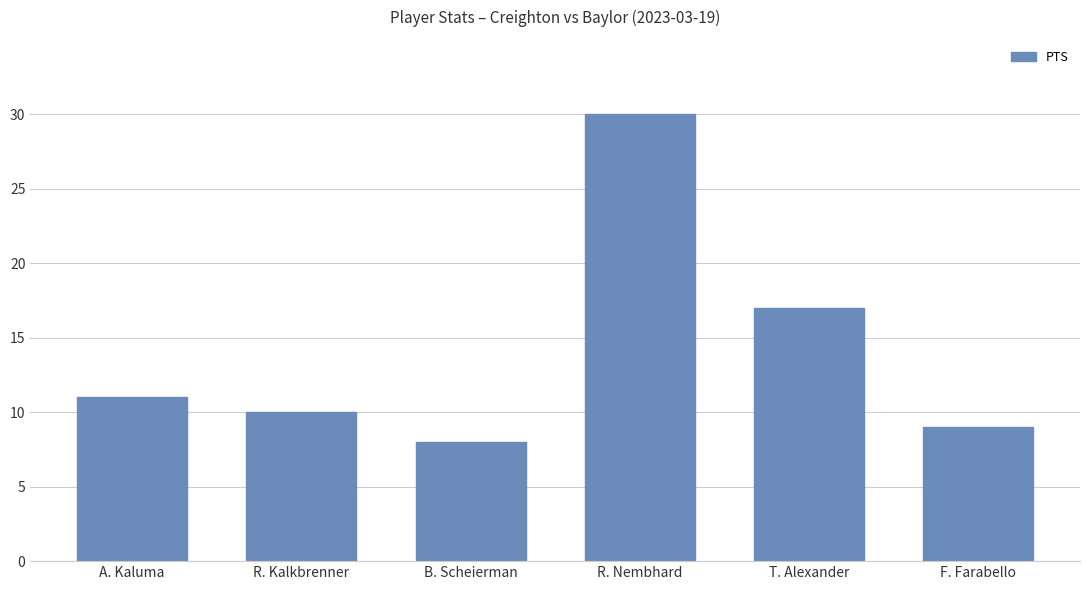

What is the label of the 3rd bar from the right?

R. Nembhard